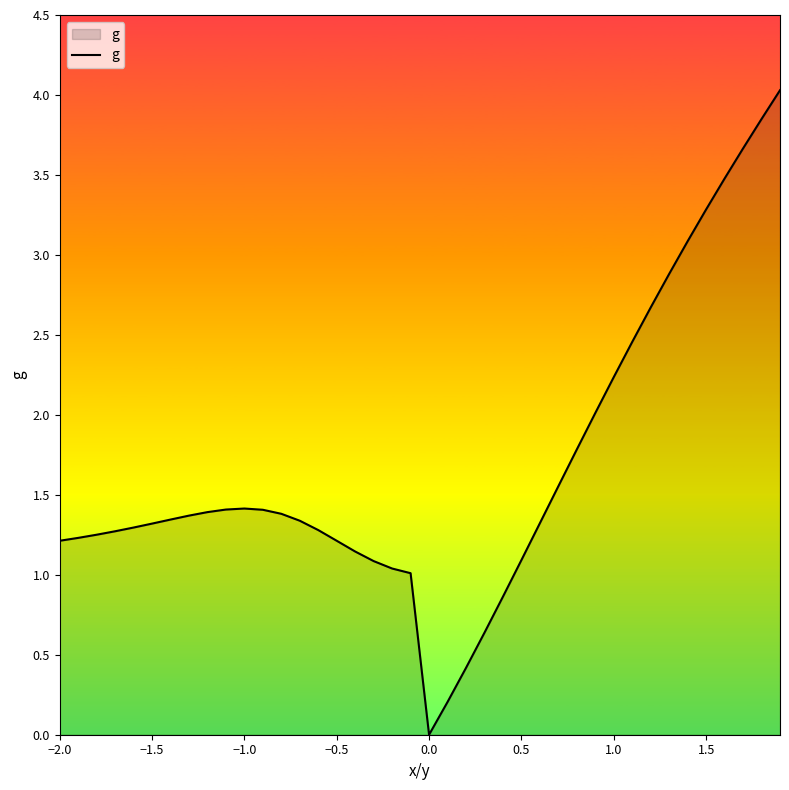

What is the difference between the maximum and minimum values?

4.0